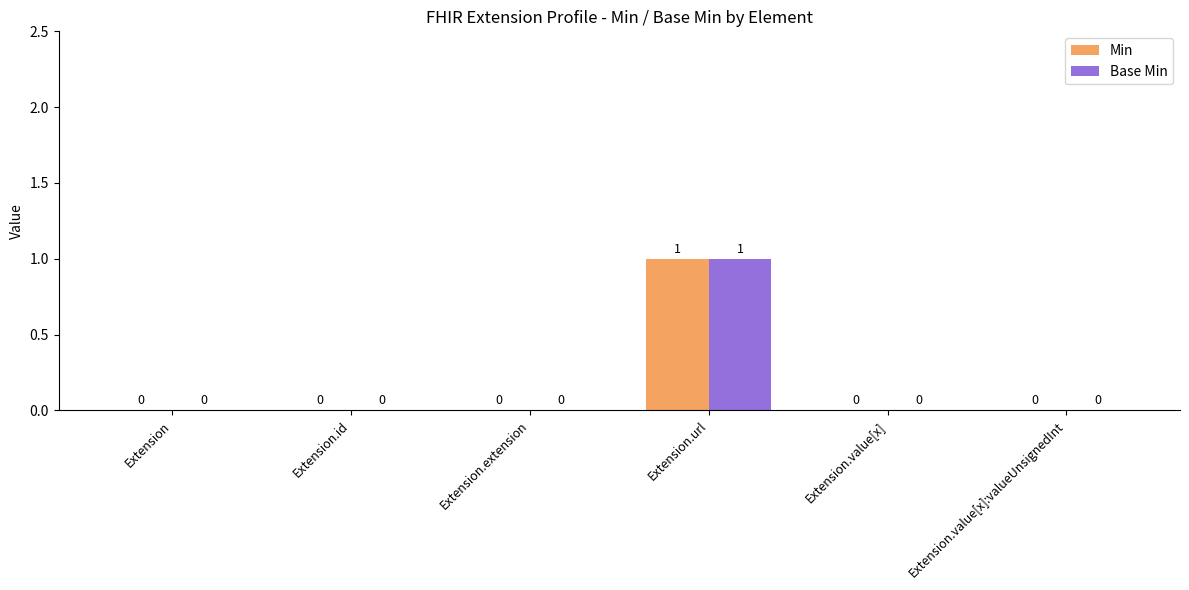

What are all the series names shown in the legend?

Min, Base Min